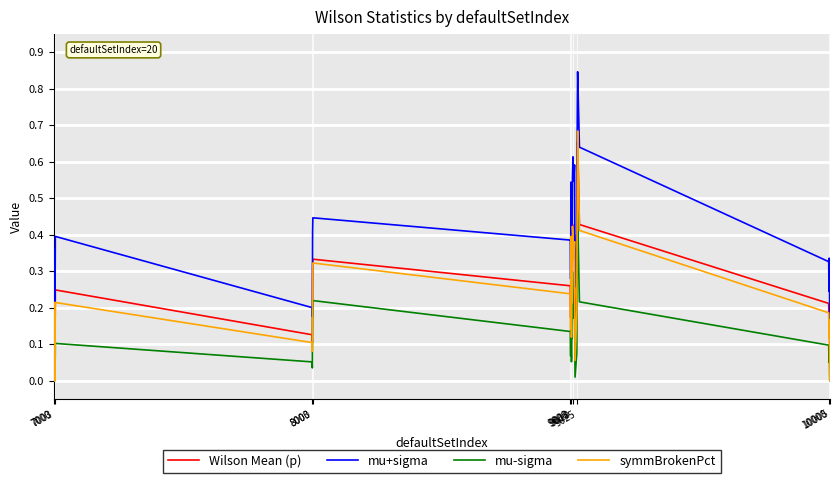

True or false: mu+sigma and Wilson Mean (p) intersect in this chart.

False